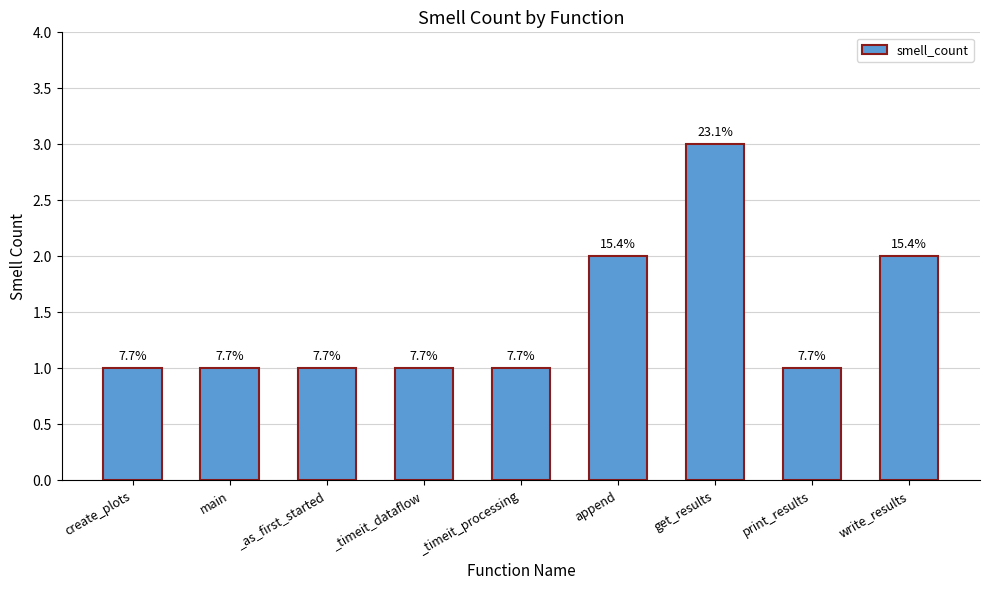

What is the change in value from _timeit_dataflow to append?

+1